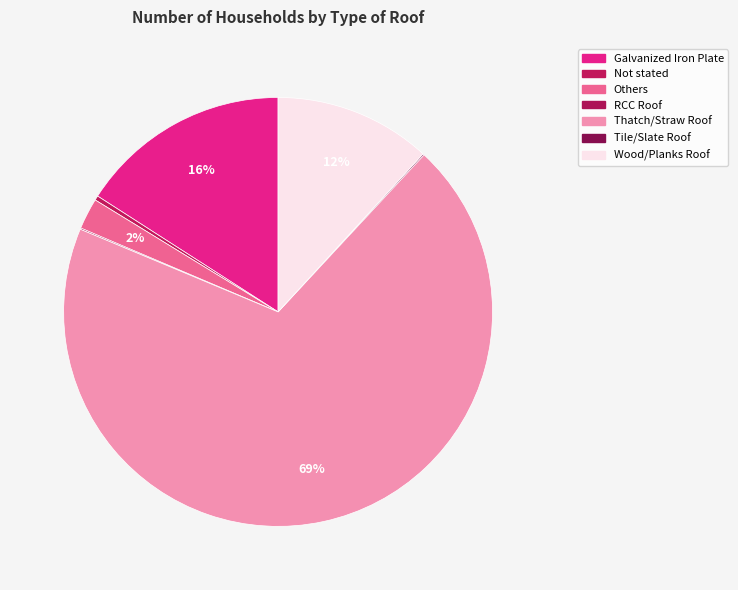

The Not stated slice represents 0% of the pie. True or false?

True